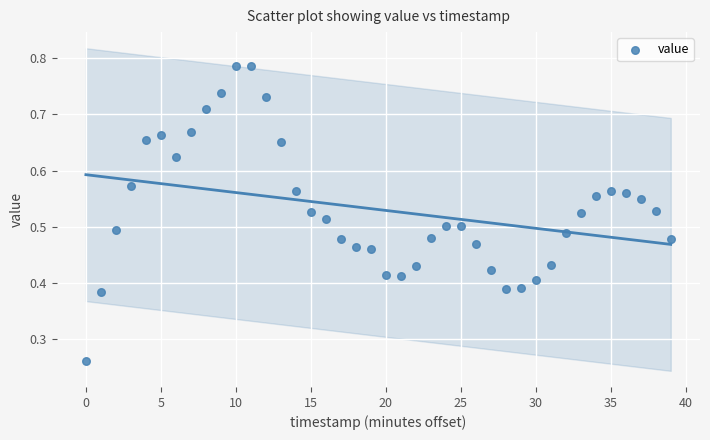

Count the number of points in this scatter plot.

40